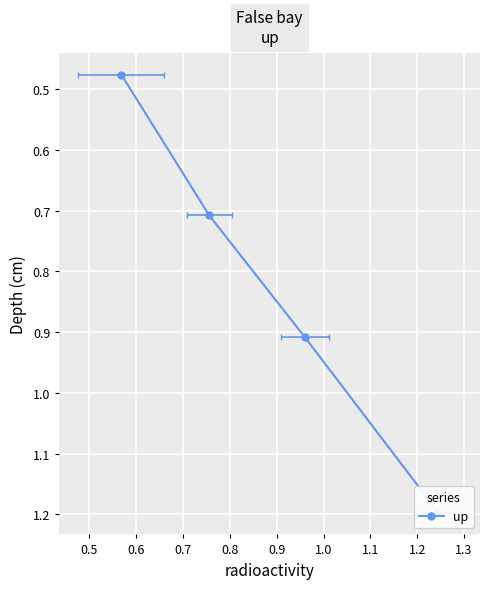

What is the difference between the maximum and minimum values?

0.7